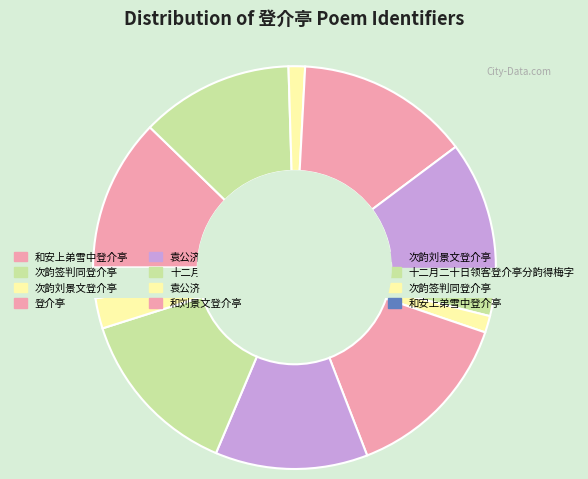

Rank the categories by value from highest to lowest.

登介亭, 和刘景文登介亭, 十二月二十日领客登介亭分韵得梅字, 次韵签判同登介亭, 和安上弟雪中登介亭, 袁公济和刘景文《登介亭》诗，复次韵答之, 次韵刘景文登介亭, 次韵签判同登介亭, 和安上弟雪中登介亭, 十二月二十日领客登介亭分韵得梅字, 袁公济和刘景文登介亭诗复次韵答之, 次韵刘景文登介亭